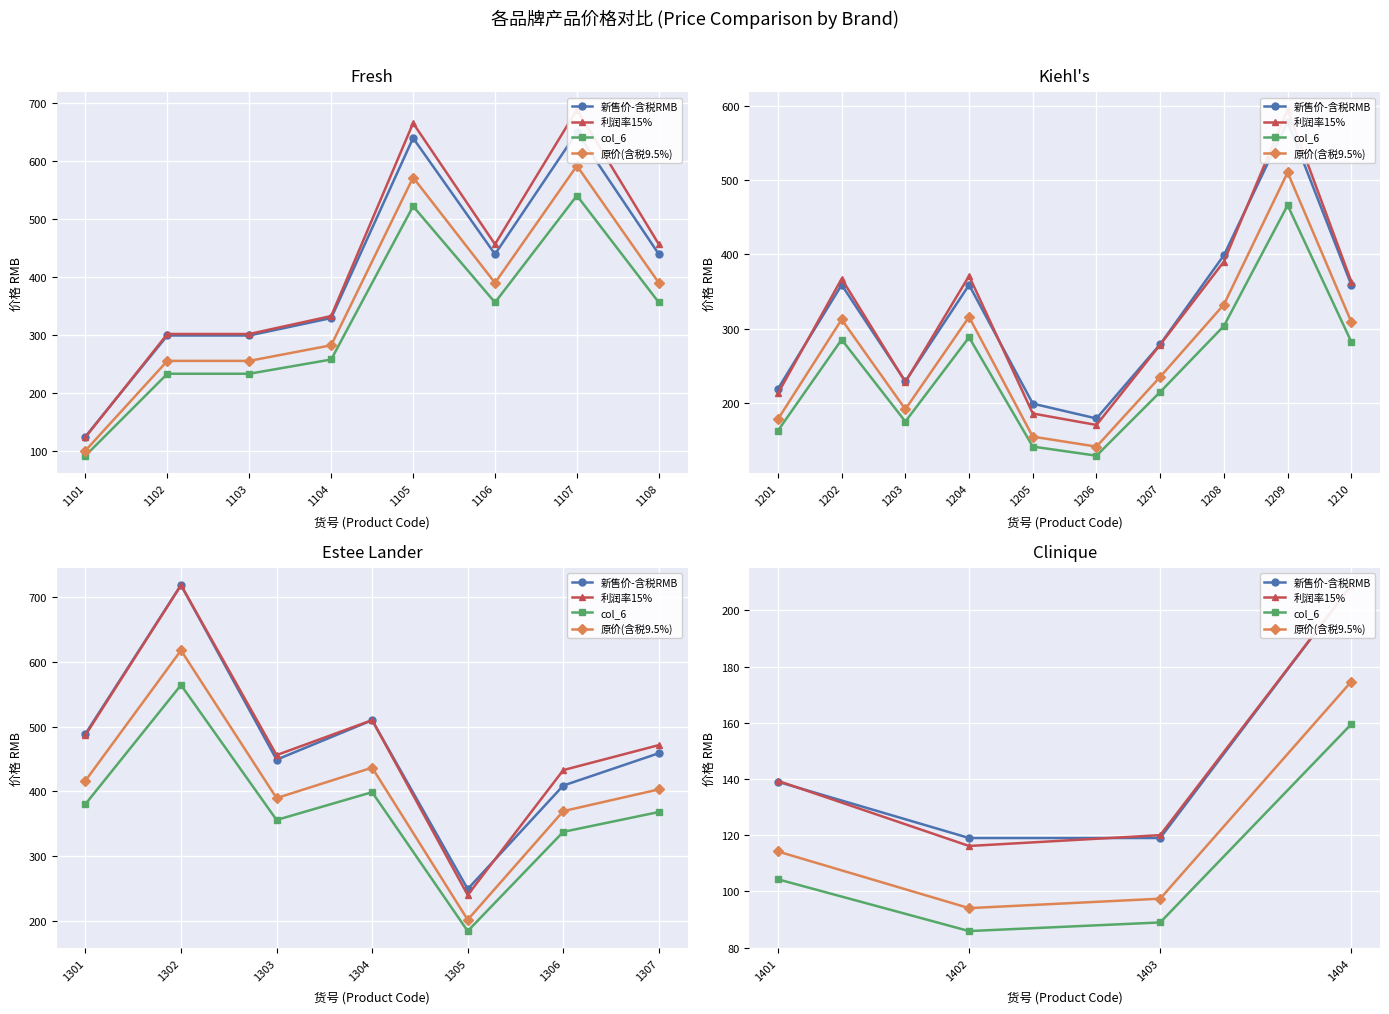

Between 1403 and 1404, which is larger?

1404